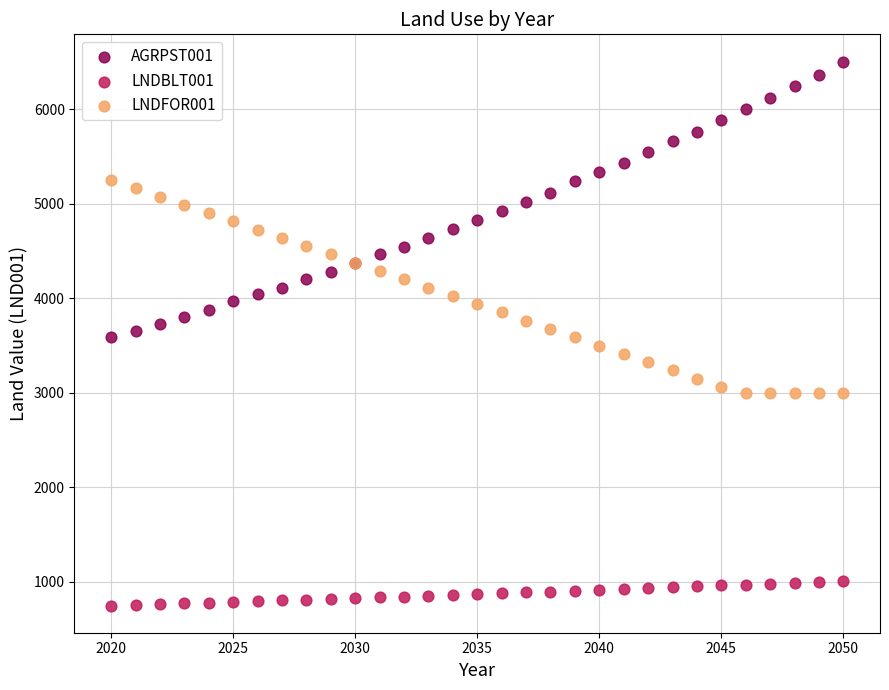

Which series reaches the maximum Y coordinate?

AGRPST001